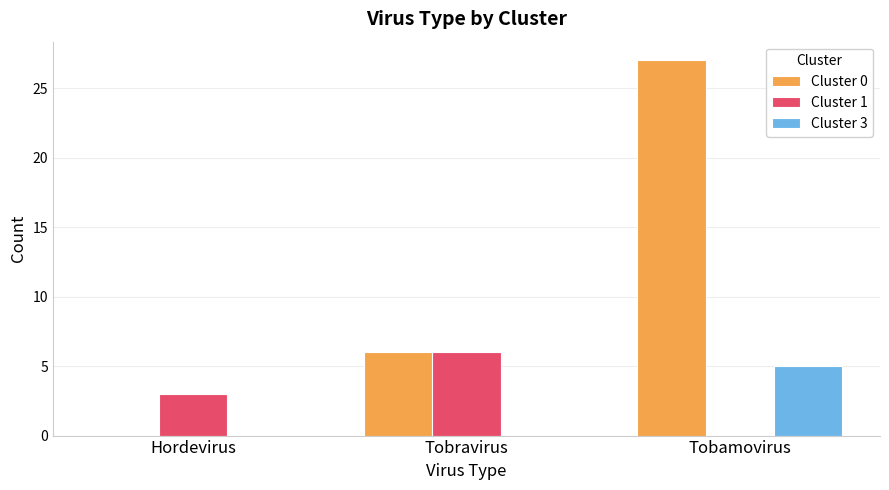

What is the total value across all series at Tobravirus?

12